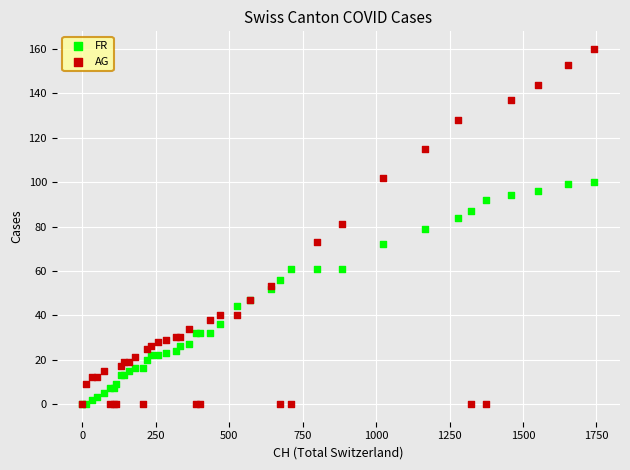

What are all the series names shown in the legend?

FR, AG